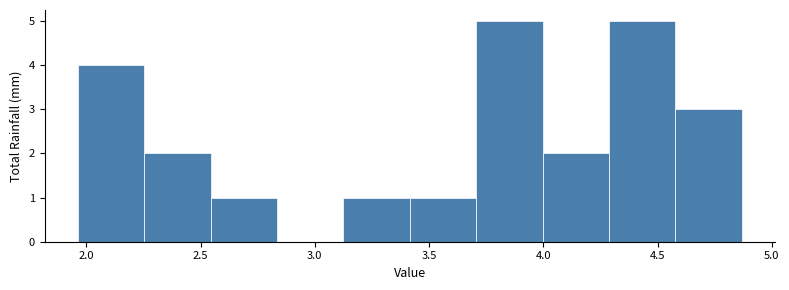

Reading left to right, transcribe this chart: for each bar, give the range it covers on the x-axis and its height. Neither the bar edges nor the heights are printed on the chart, so give them approximately, as read against the axes.

1.95 to 2.25: 4
2.25 to 2.55: 2
2.55 to 2.85: 1
2.85 to 3.10: 0
3.10 to 3.40: 1
3.40 to 3.70: 1
3.70 to 4.00: 5
4.00 to 4.30: 2
4.30 to 4.60: 5
4.60 to 4.85: 3